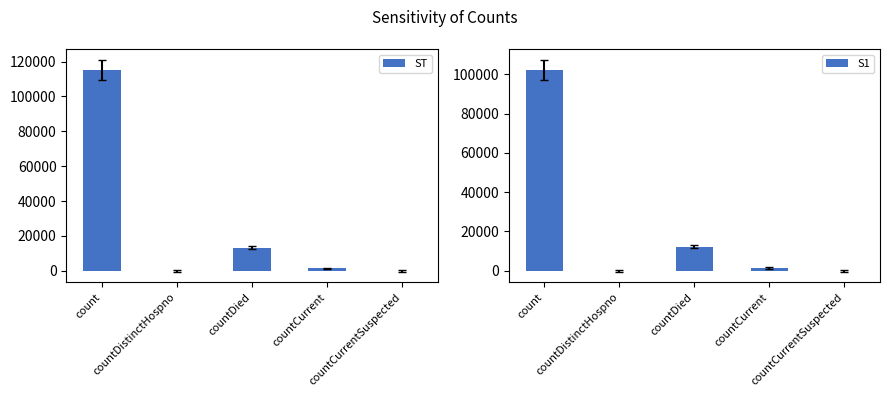

How many groups of bars are there?

5